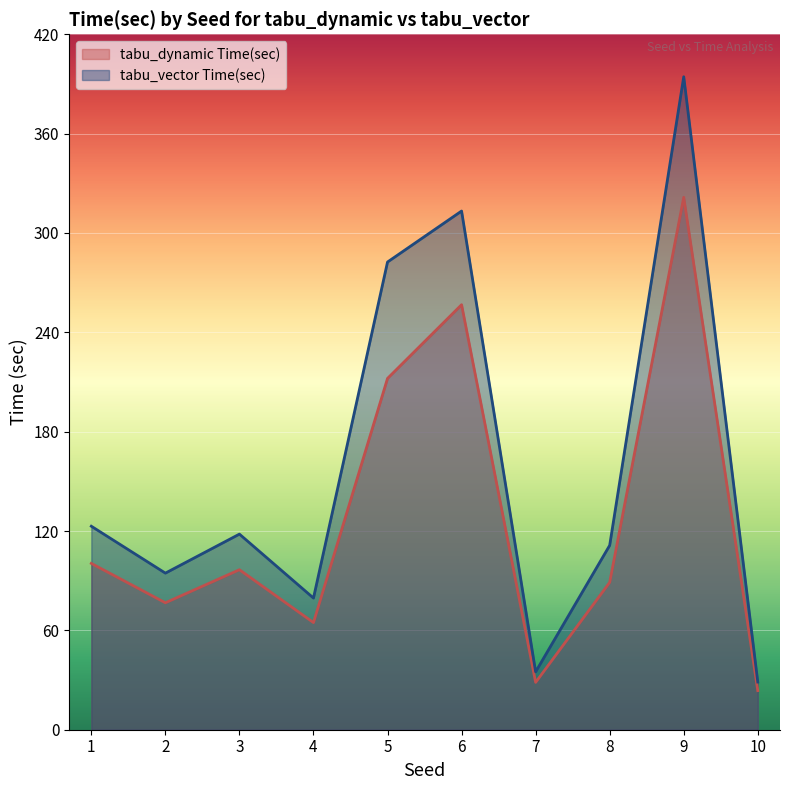

True or false: tabu_vector Time(sec) has more than 1 interior local peaks.

True